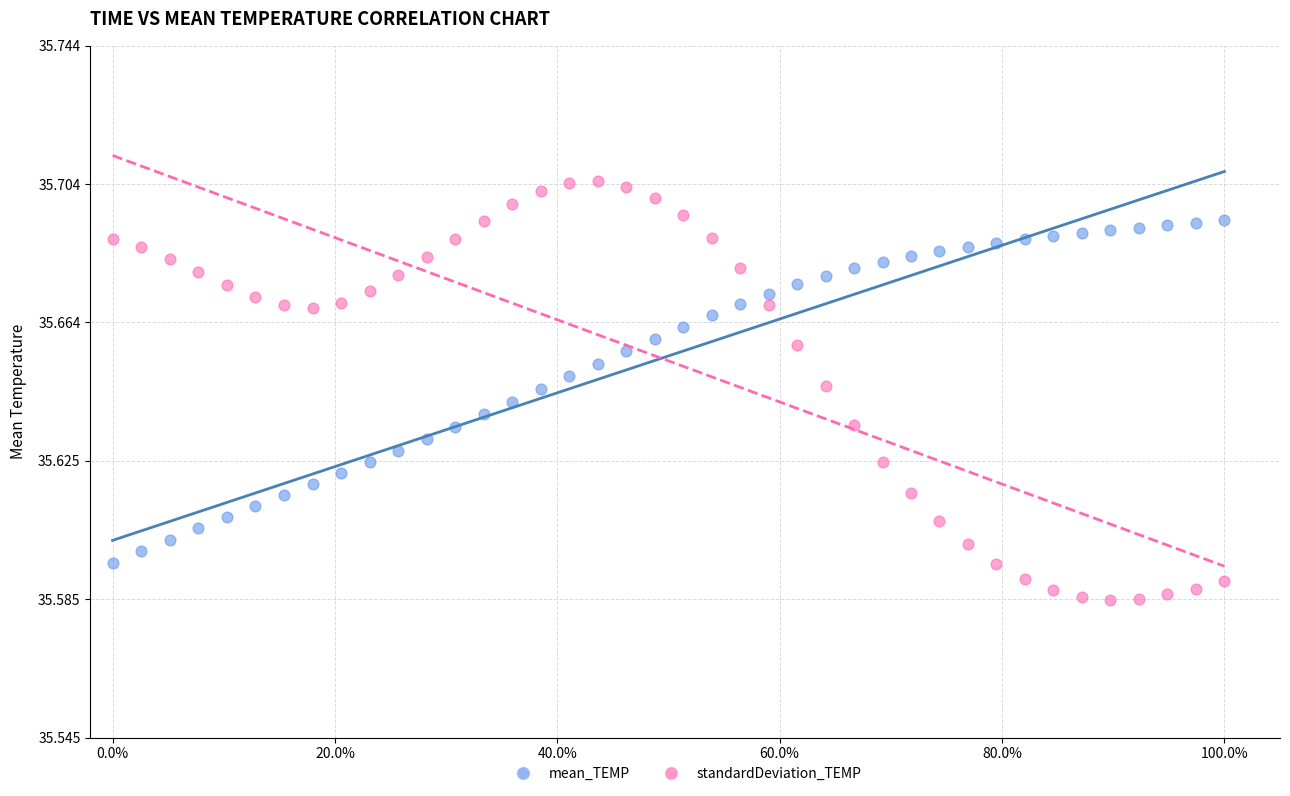

Across all data points, what is the range of X values (max minus min)?

1.0